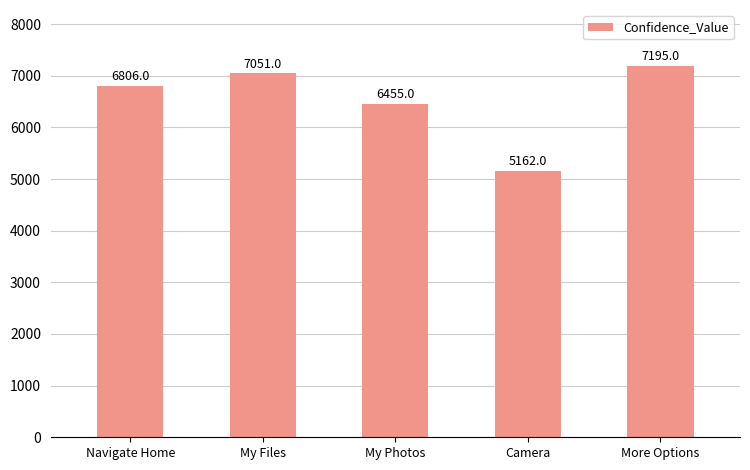

What is the change in value from My Photos to Camera?

-1293